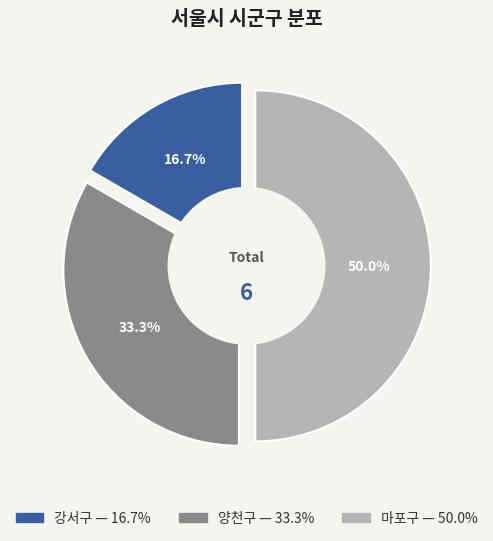

Which category has the biggest portion of the pie?

마포구